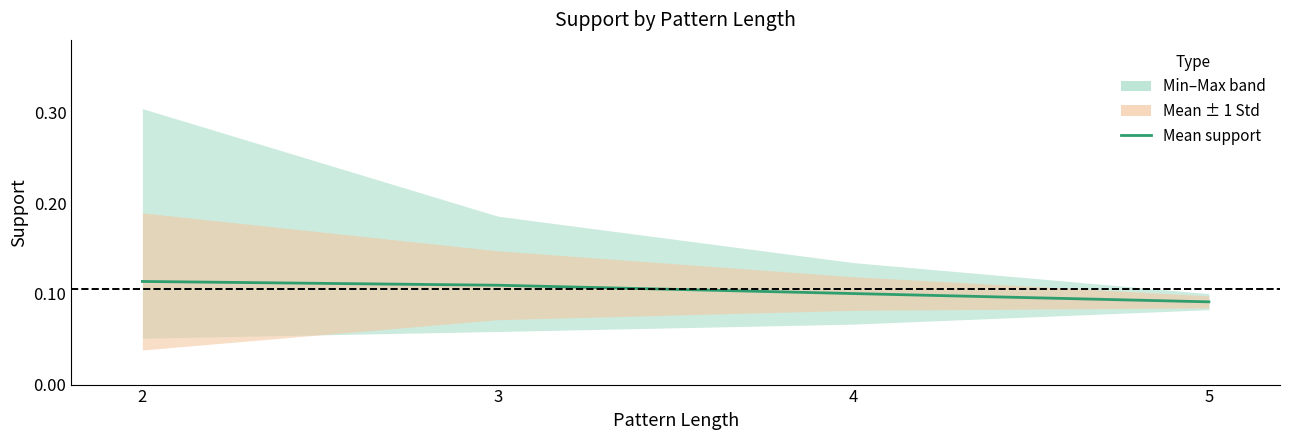

Rank the categories by value from highest to lowest.

2, 3, 4, 5